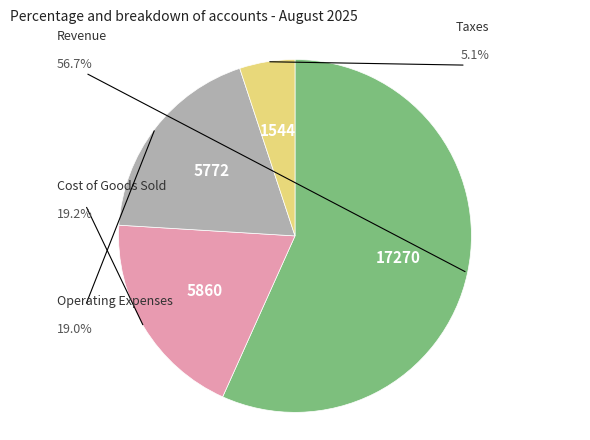

Count the number of slices in the pie.

4